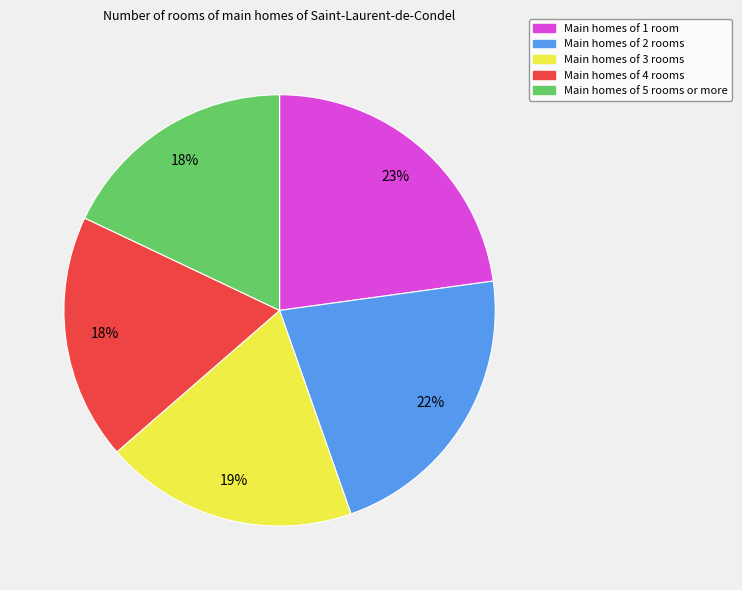

To the nearest percent, what is the average slice percentage?

20%